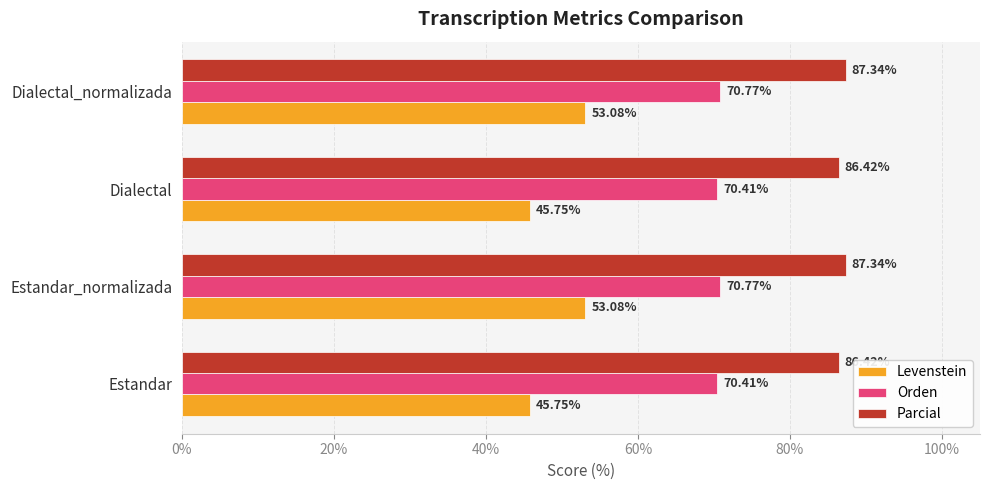

Which series changed the most between Dialectal and Dialectal_normalizada?

Levenstein